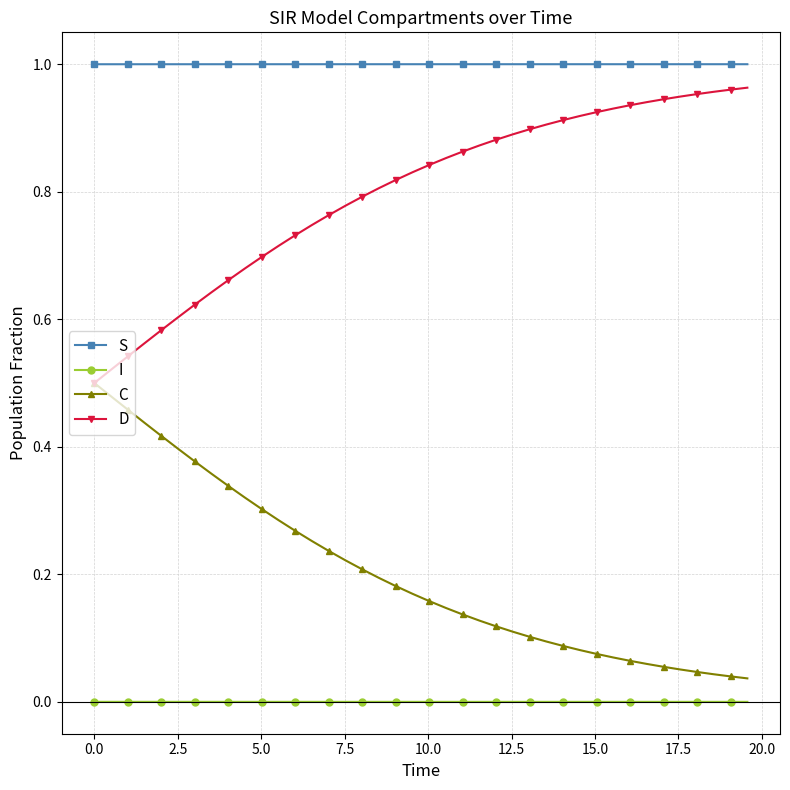

True or false: S and C intersect in this chart.

False